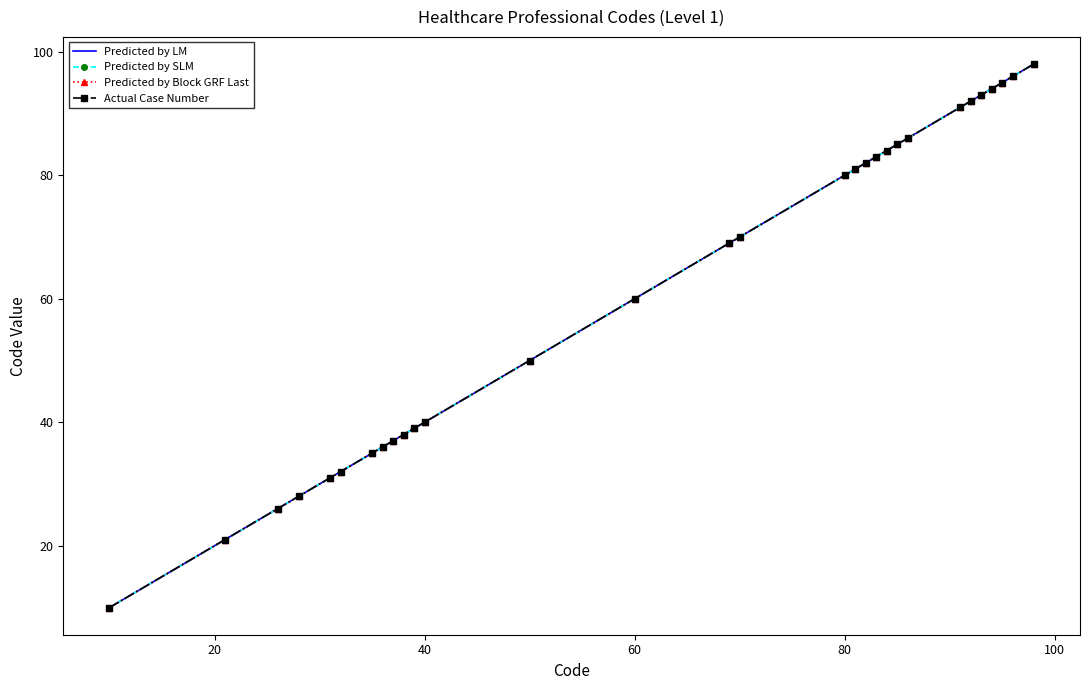

True or false: Actual Case Number and Predicted by LM intersect in this chart.

False